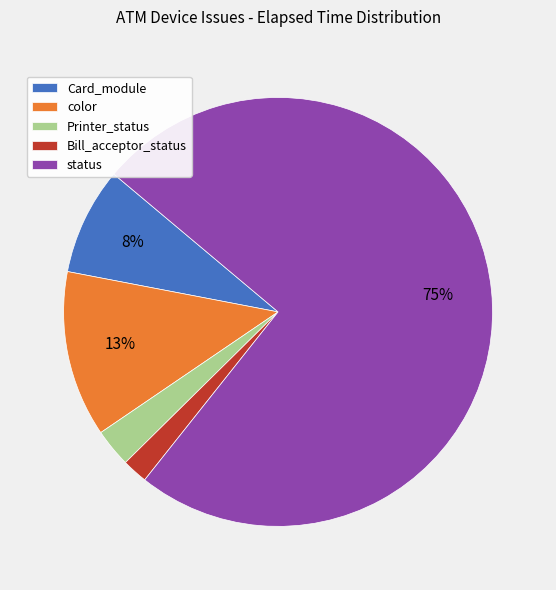

To the nearest percent, what portion does Printer_status represent?

3%